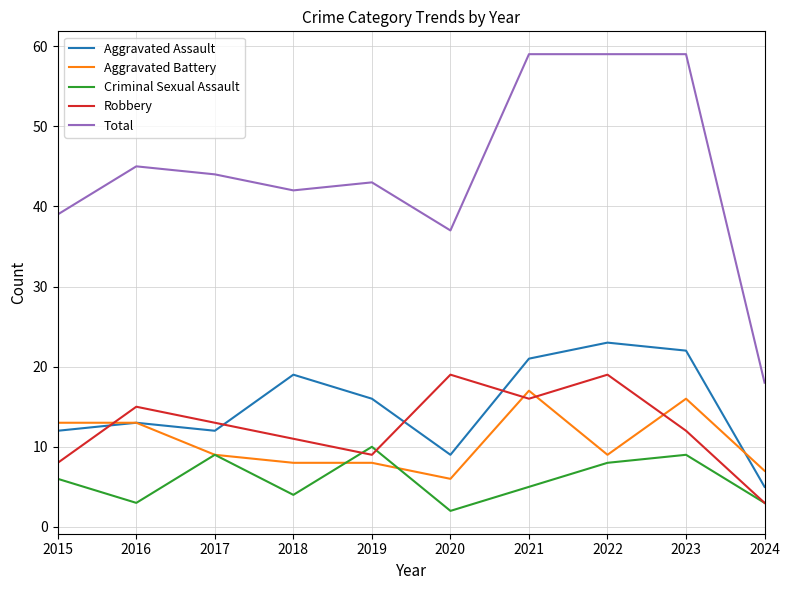

Rank the series by their maximum value, from lowest to highest.

Criminal Sexual Assault, Aggravated Battery, Robbery, Aggravated Assault, Total